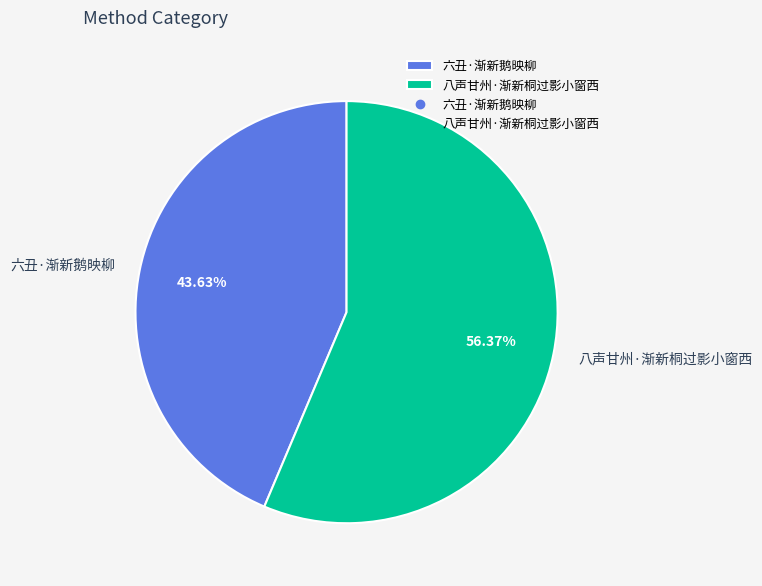

What is the largest slice in the pie chart?

八声甘州·渐新桐过影小窗西